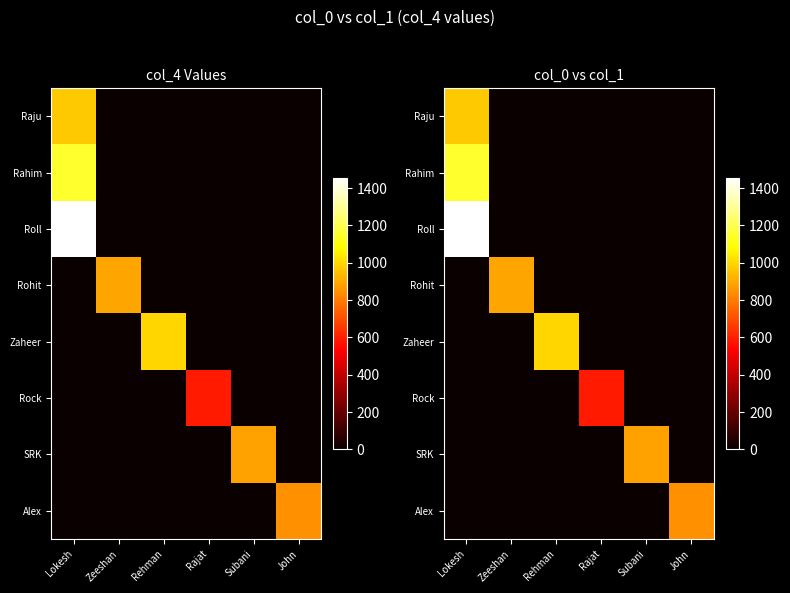

Which category has the highest value in the Rohit series?

Zeeshan